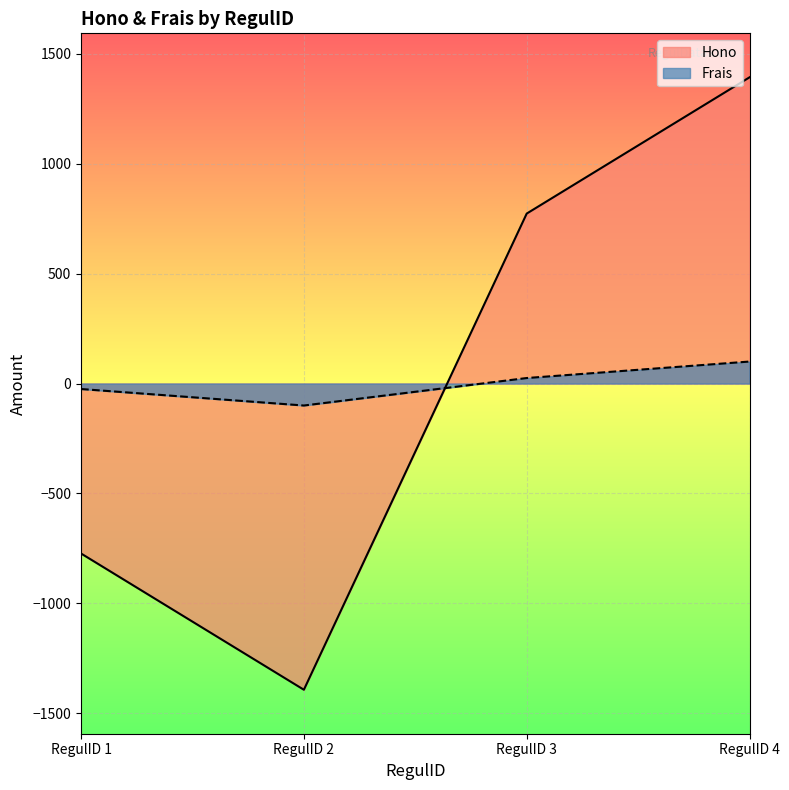

Between which two adjacent categories do Hono and Frais first intersect?

RegulID 2 and RegulID 3